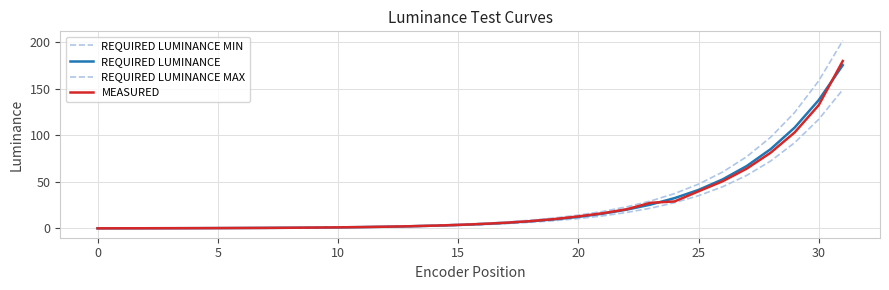

Is this an area chart (filled region under the line)?

No